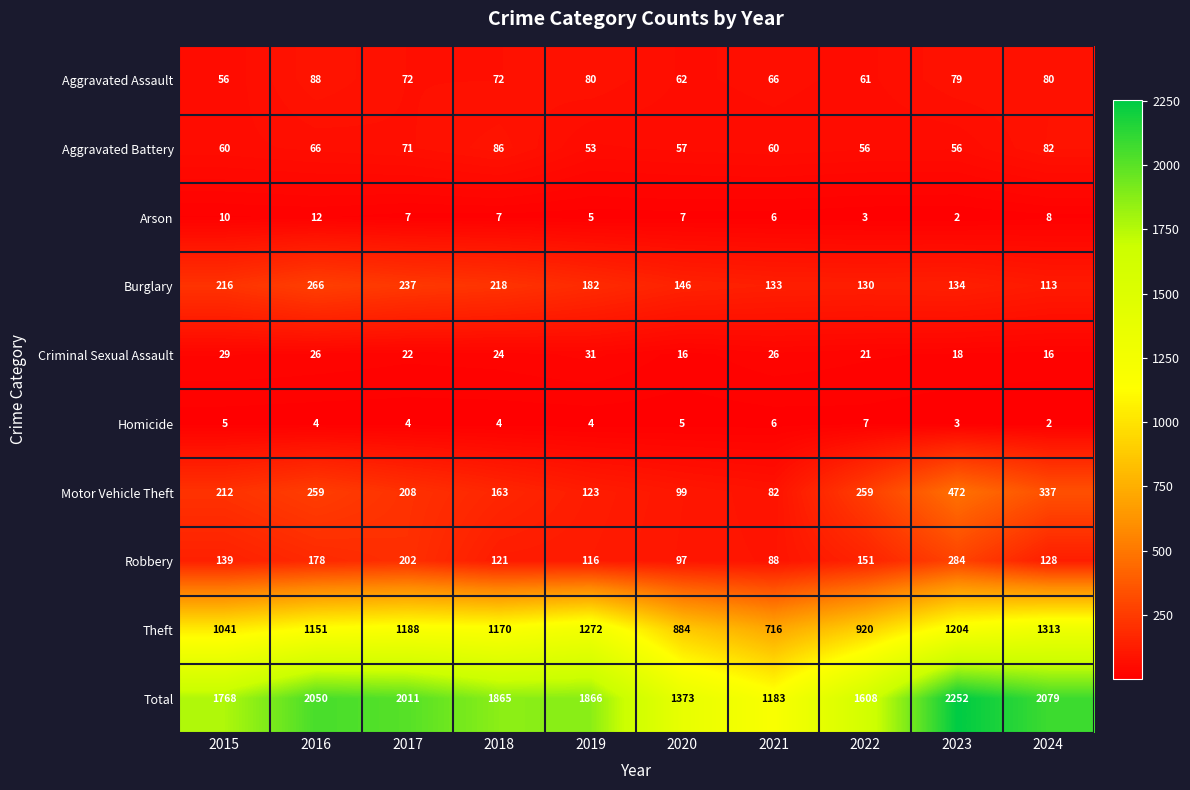

Rank the series at 2016 from lowest to highest value.

Homicide, Arson, Criminal Sexual Assault, Aggravated Battery, Aggravated Assault, Robbery, Motor Vehicle Theft, Burglary, Theft, Total